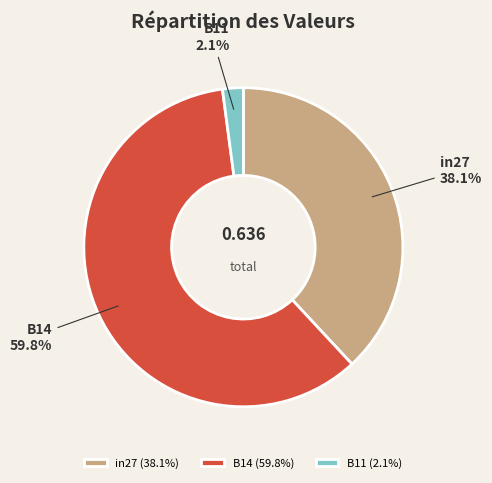

How many slices are in this pie chart?

3